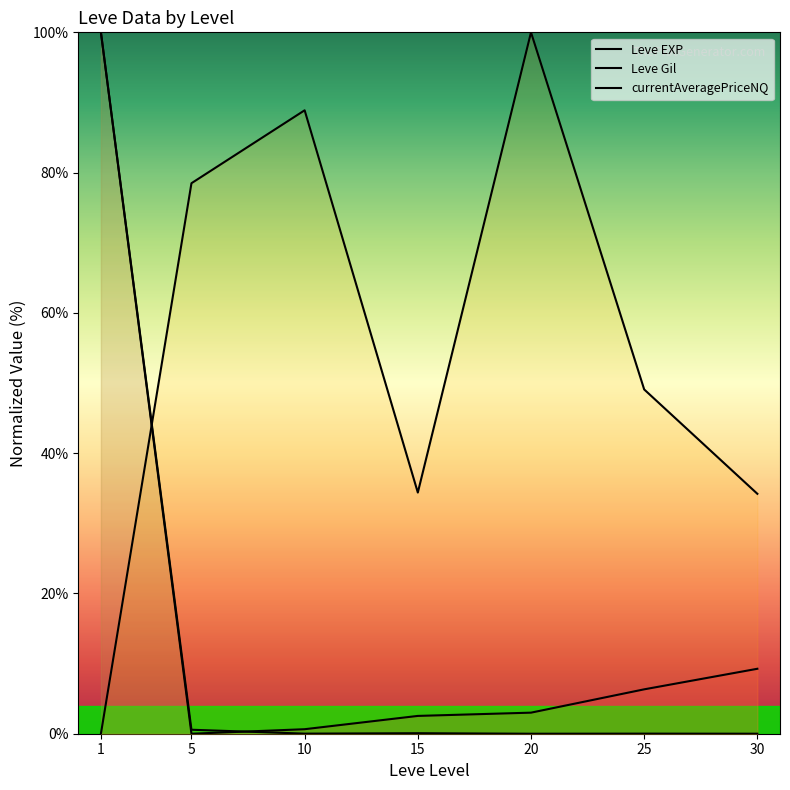

At how many categories does at least one series exceed 84?

3